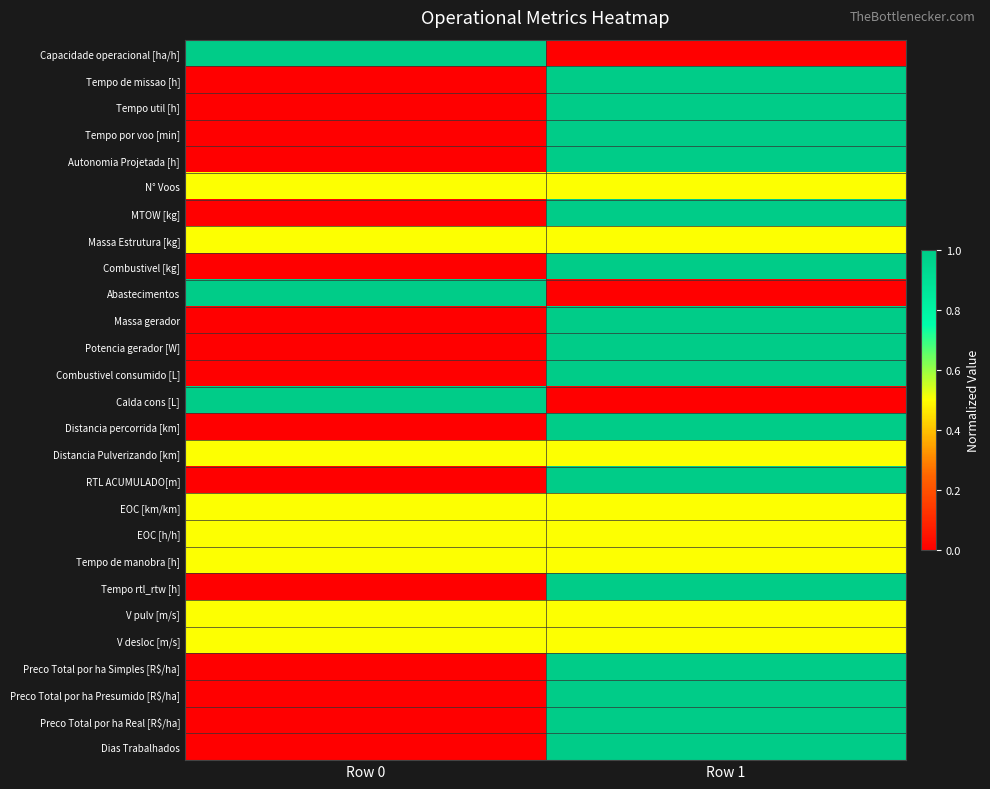

Reading left to right, extract all data points from this chart.

Capacidade operacional [ha/h]: Row 0=1.0	Row 1=0.0
Tempo de missao [h]: Row 0=0.0	Row 1=1.0
Tempo util [h]: Row 0=0.0	Row 1=1.0
Tempo por voo [min]: Row 0=0.0	Row 1=1.0
Autonomia Projetada [h]: Row 0=0.0	Row 1=1.0
N° Voos: Row 0=0.5	Row 1=0.5
MTOW [kg]: Row 0=0.0	Row 1=1.0
Massa Estrutura [kg]: Row 0=0.5	Row 1=0.5
Combustivel [kg]: Row 0=0.0	Row 1=1.0
Abastecimentos: Row 0=1.0	Row 1=0.0
Massa gerador: Row 0=0.0	Row 1=1.0
Potencia gerador [W]: Row 0=0.0	Row 1=1.0
Combustivel consumido [L]: Row 0=0.0	Row 1=1.0
Calda cons [L]: Row 0=1.0	Row 1=0.0
Distancia percorrida [km]: Row 0=0.0	Row 1=1.0
Distancia Pulverizando [km]: Row 0=0.5	Row 1=0.5
RTL ACUMULADO[m]: Row 0=0.0	Row 1=1.0
EOC [km/km]: Row 0=0.5	Row 1=0.5
EOC [h/h]: Row 0=0.5	Row 1=0.5
Tempo de manobra [h]: Row 0=0.5	Row 1=0.5
Tempo rtl_rtw [h]: Row 0=0.0	Row 1=1.0
V pulv [m/s]: Row 0=0.5	Row 1=0.5
V desloc [m/s]: Row 0=0.5	Row 1=0.5
Preco Total por ha Simples [R$/ha]: Row 0=0.0	Row 1=1.0
Preco Total por ha Presumido [R$/ha]: Row 0=0.0	Row 1=1.0
Preco Total por ha Real [R$/ha]: Row 0=0.0	Row 1=1.0
Dias Trabalhados: Row 0=0.0	Row 1=1.0